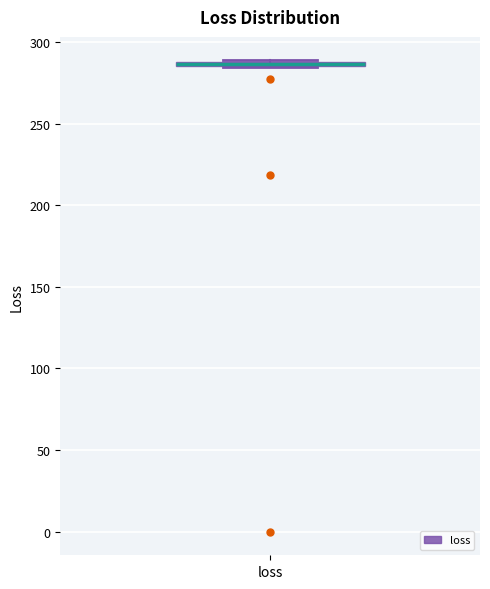

Where is the lower edge of the box for loss on the y-axis? The values are not printed on the chart, so give them approximately, as read against the axis.

285